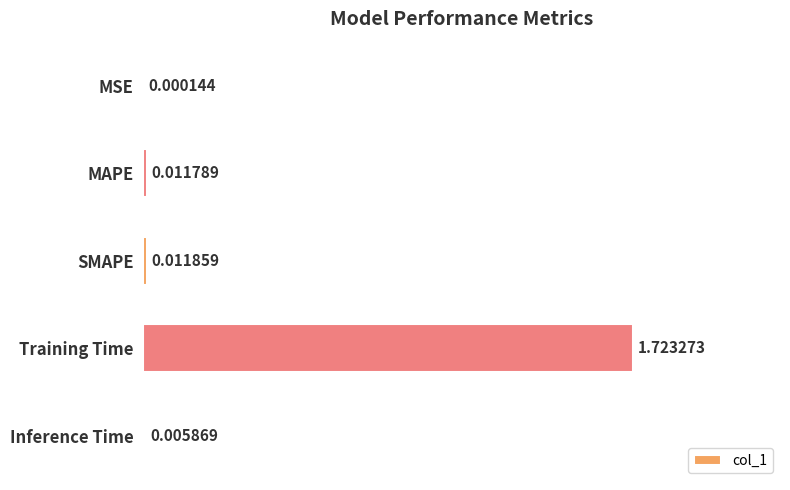

Where is the data nearest to the value 0?

MSE